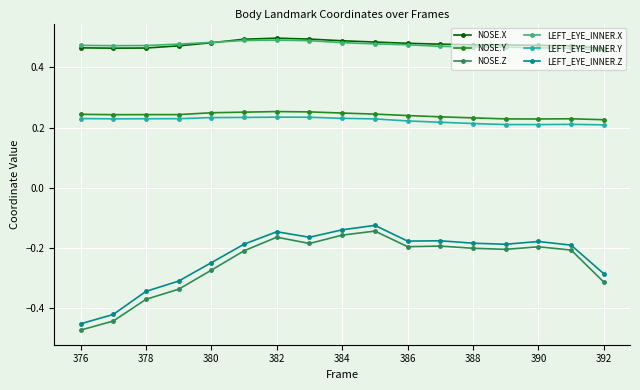

At how many categories does at least one series exceed 0?

17